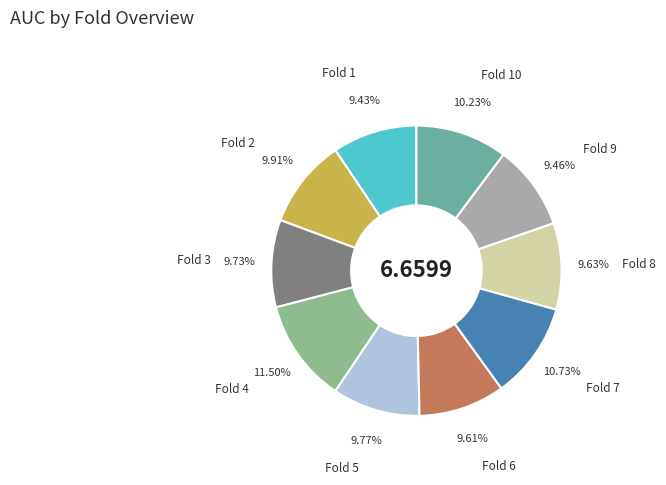

Is there a majority slice in this chart?

No